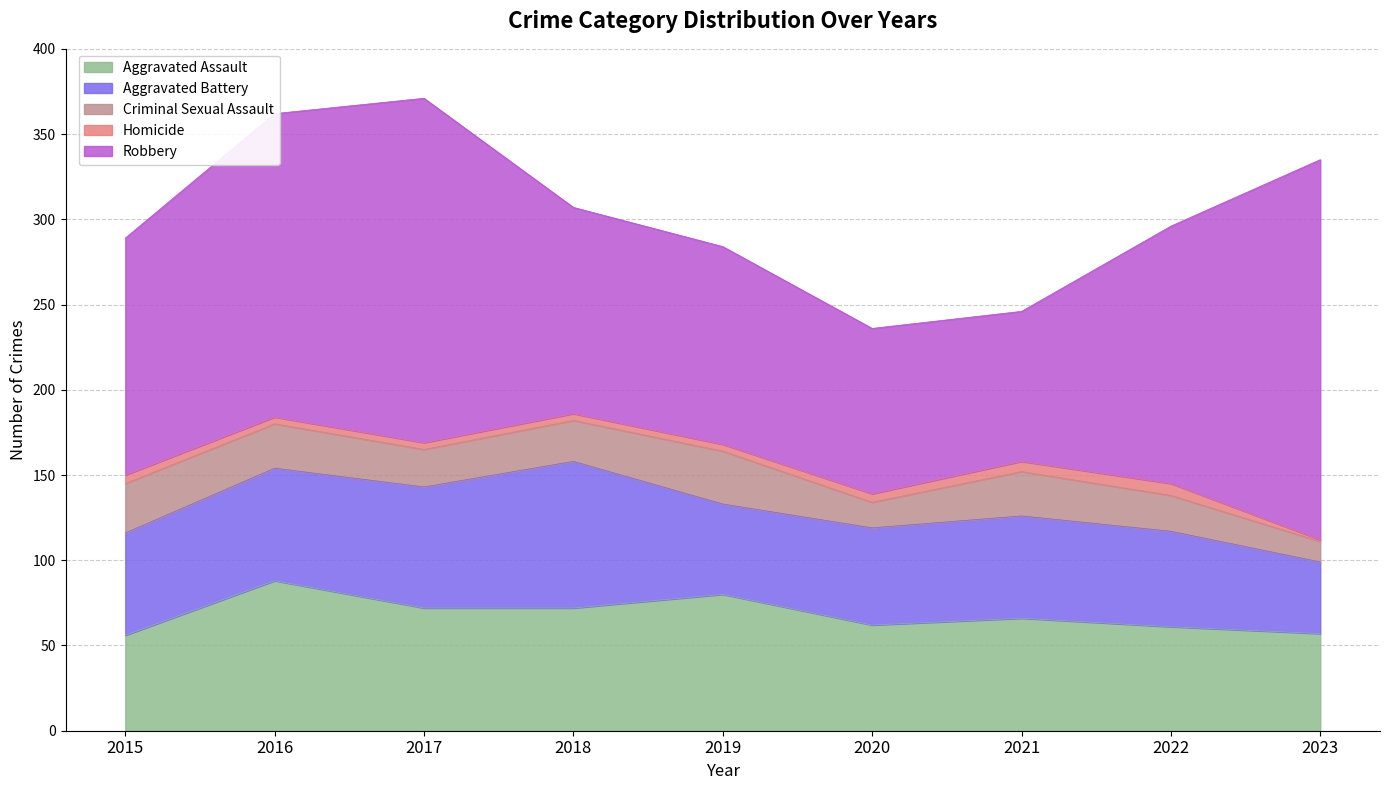

True or false: Aggravated Battery and Robbery intersect in this chart.

False